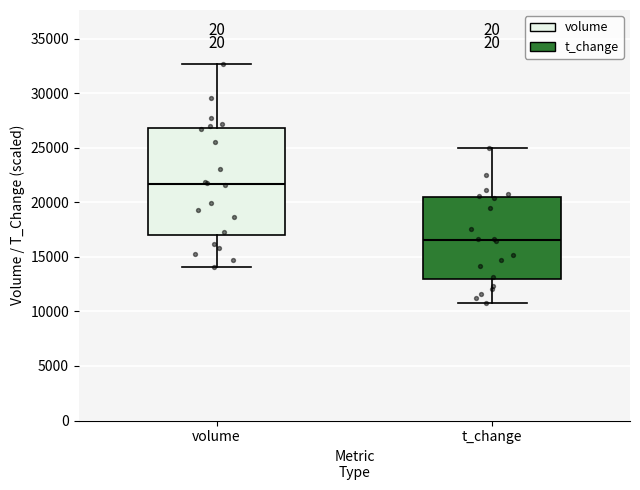

Reading left to right, read every box against the y-axis: the position of its median line, the range the box covers, and the ends of its whiskers. The values are not printed on the chart, so give them approximately, as read against the axis.

volume: median 21500, box 17000 to 27000, whiskers 14000 to 32500
t_change: median 16500, box 13000 to 20500, whiskers 11000 to 25000